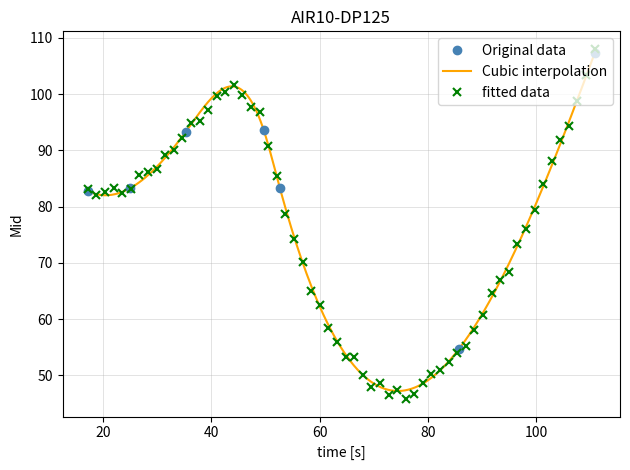

The value at 49.666666666666664 is 93.7. True or false?

True